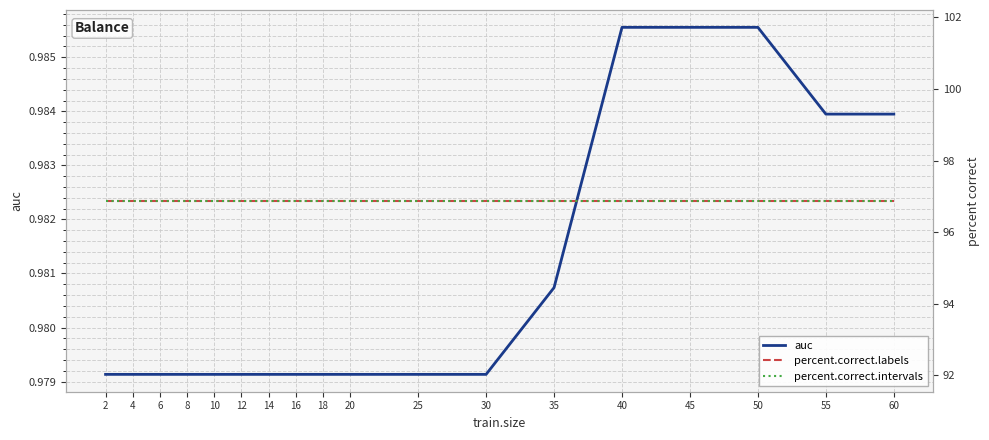

What is the value of the percent.correct.labels point at the 8th from the left?

96.9